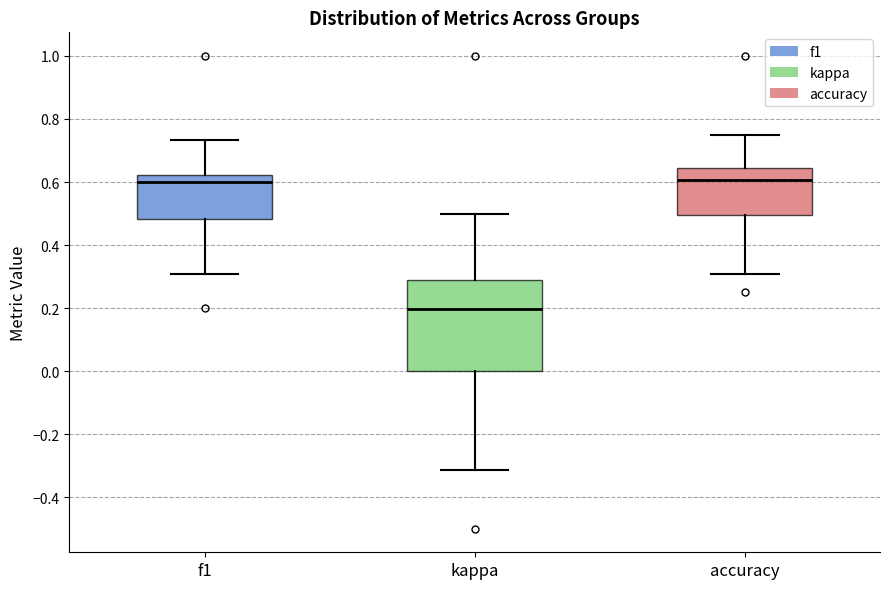

Reading left to right, transcribe this box plot: for each box, give where its median line is, the range the box spans, and where its two whiskers end, as read against the y-axis. The values are not printed on the chart, so give them approximately, as read against the axis.

f1: median 0.60, box 0.48 to 0.62, whiskers 0.30 to 0.74
kappa: median 0.20, box 0.00 to 0.28, whiskers -0.32 to 0.50
accuracy: median 0.60, box 0.50 to 0.64, whiskers 0.30 to 0.76